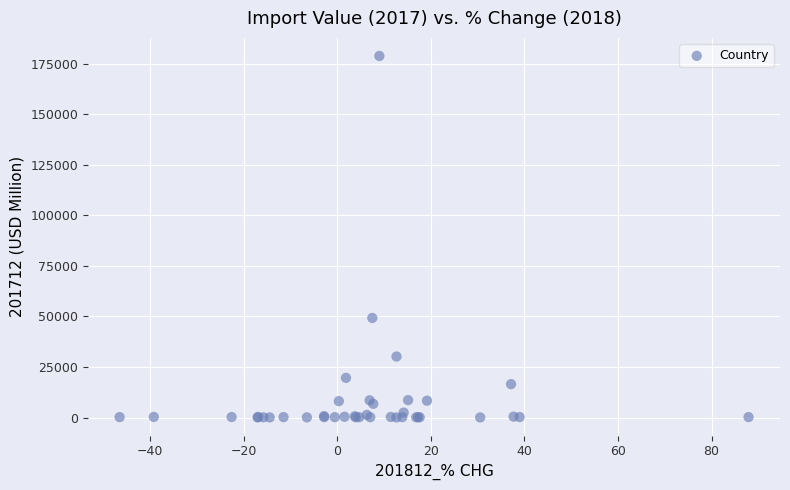

What Y value in the scatter plot is closest to 89478?

49272.1